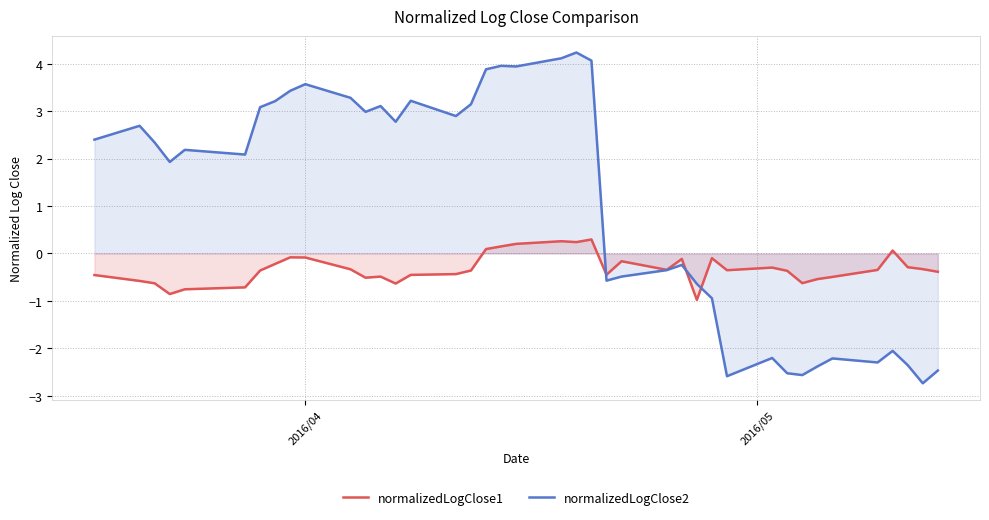

How many values in normalizedLogClose1 are above zero?

7